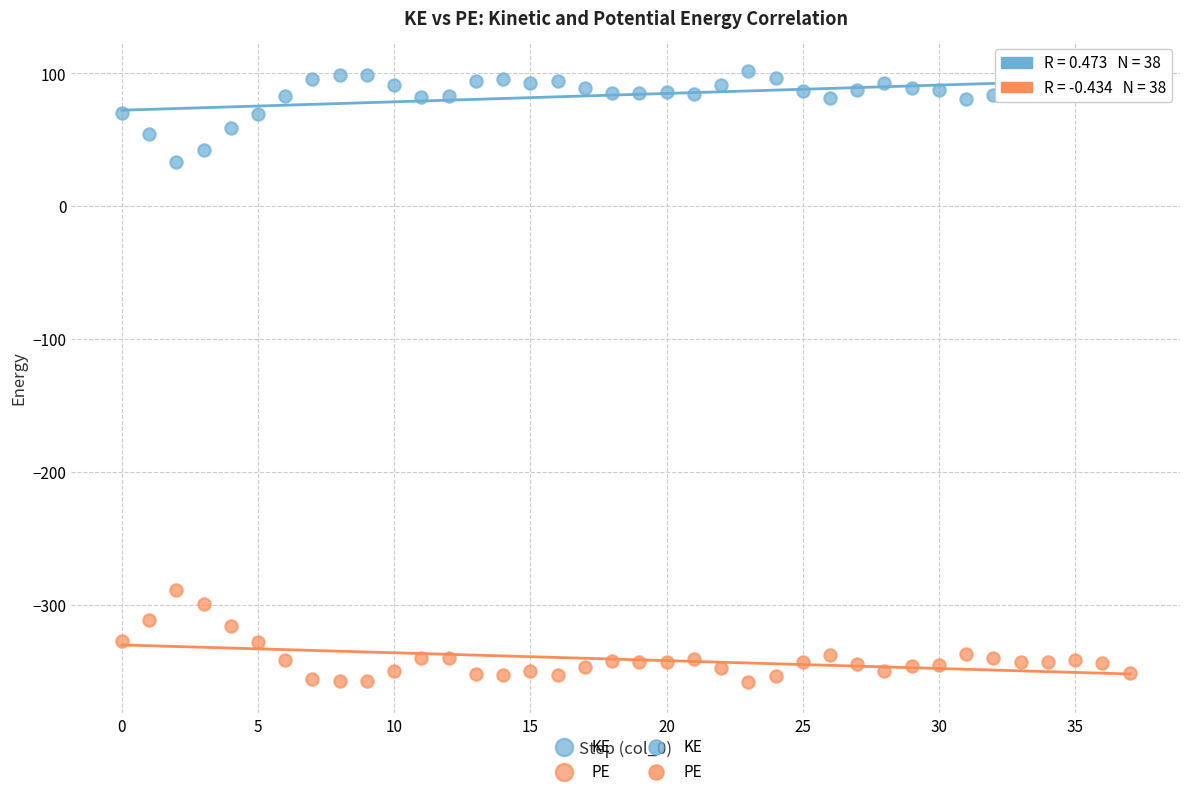

Which series contains the lowest Y value?

PE